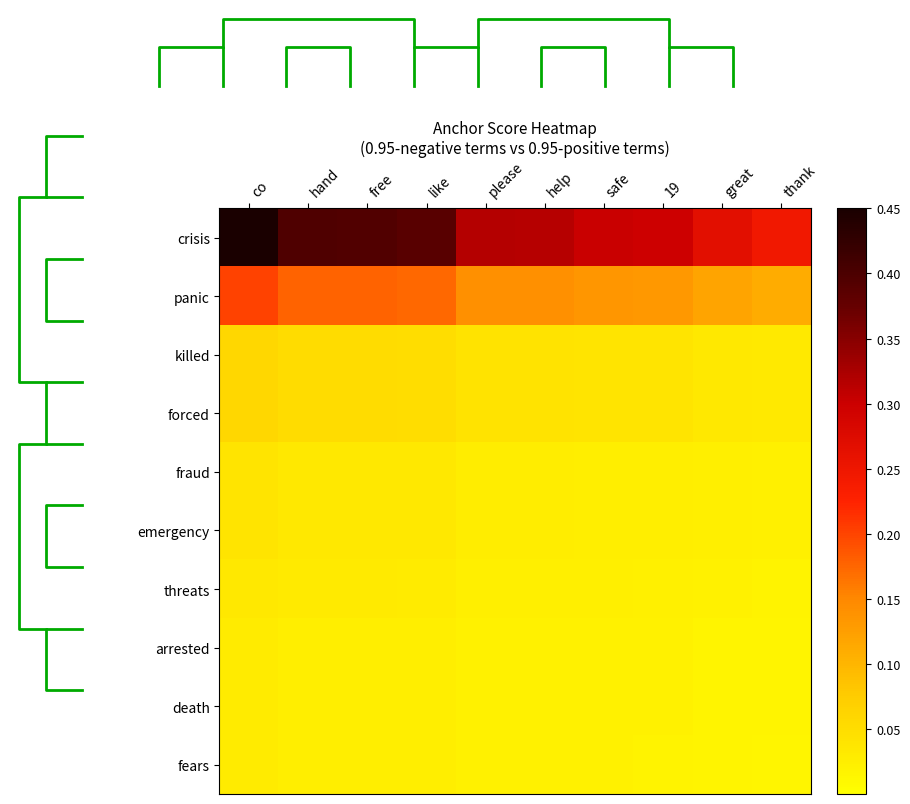

What is the difference between the second highest and minimum values in the panic series?

0.1